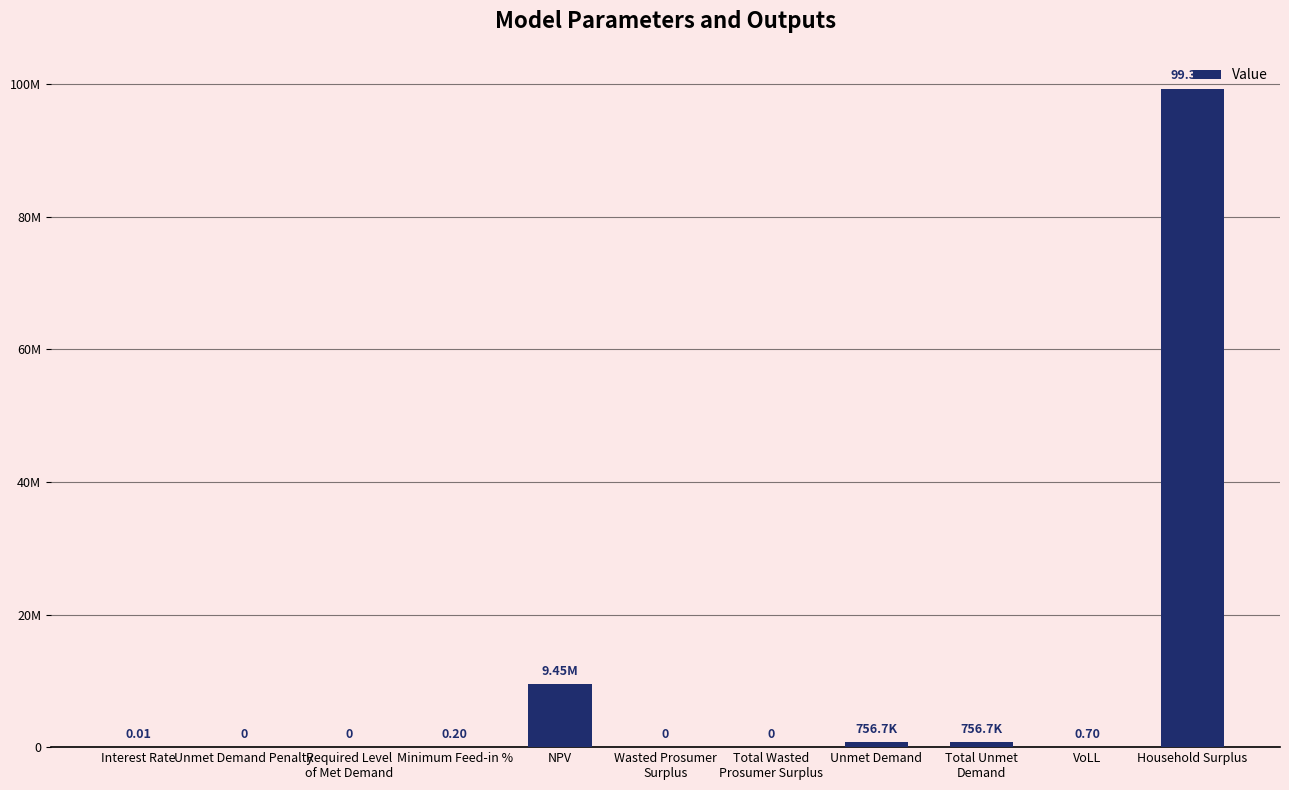

Are the bars horizontal?

No